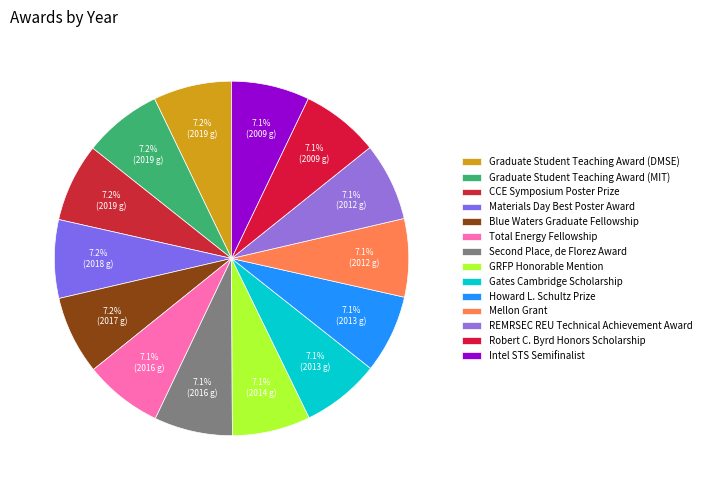

Do CCE Symposium Poster Prize and REMRSEC REU Technical Achievement Award together represent more than half of the pie?

No